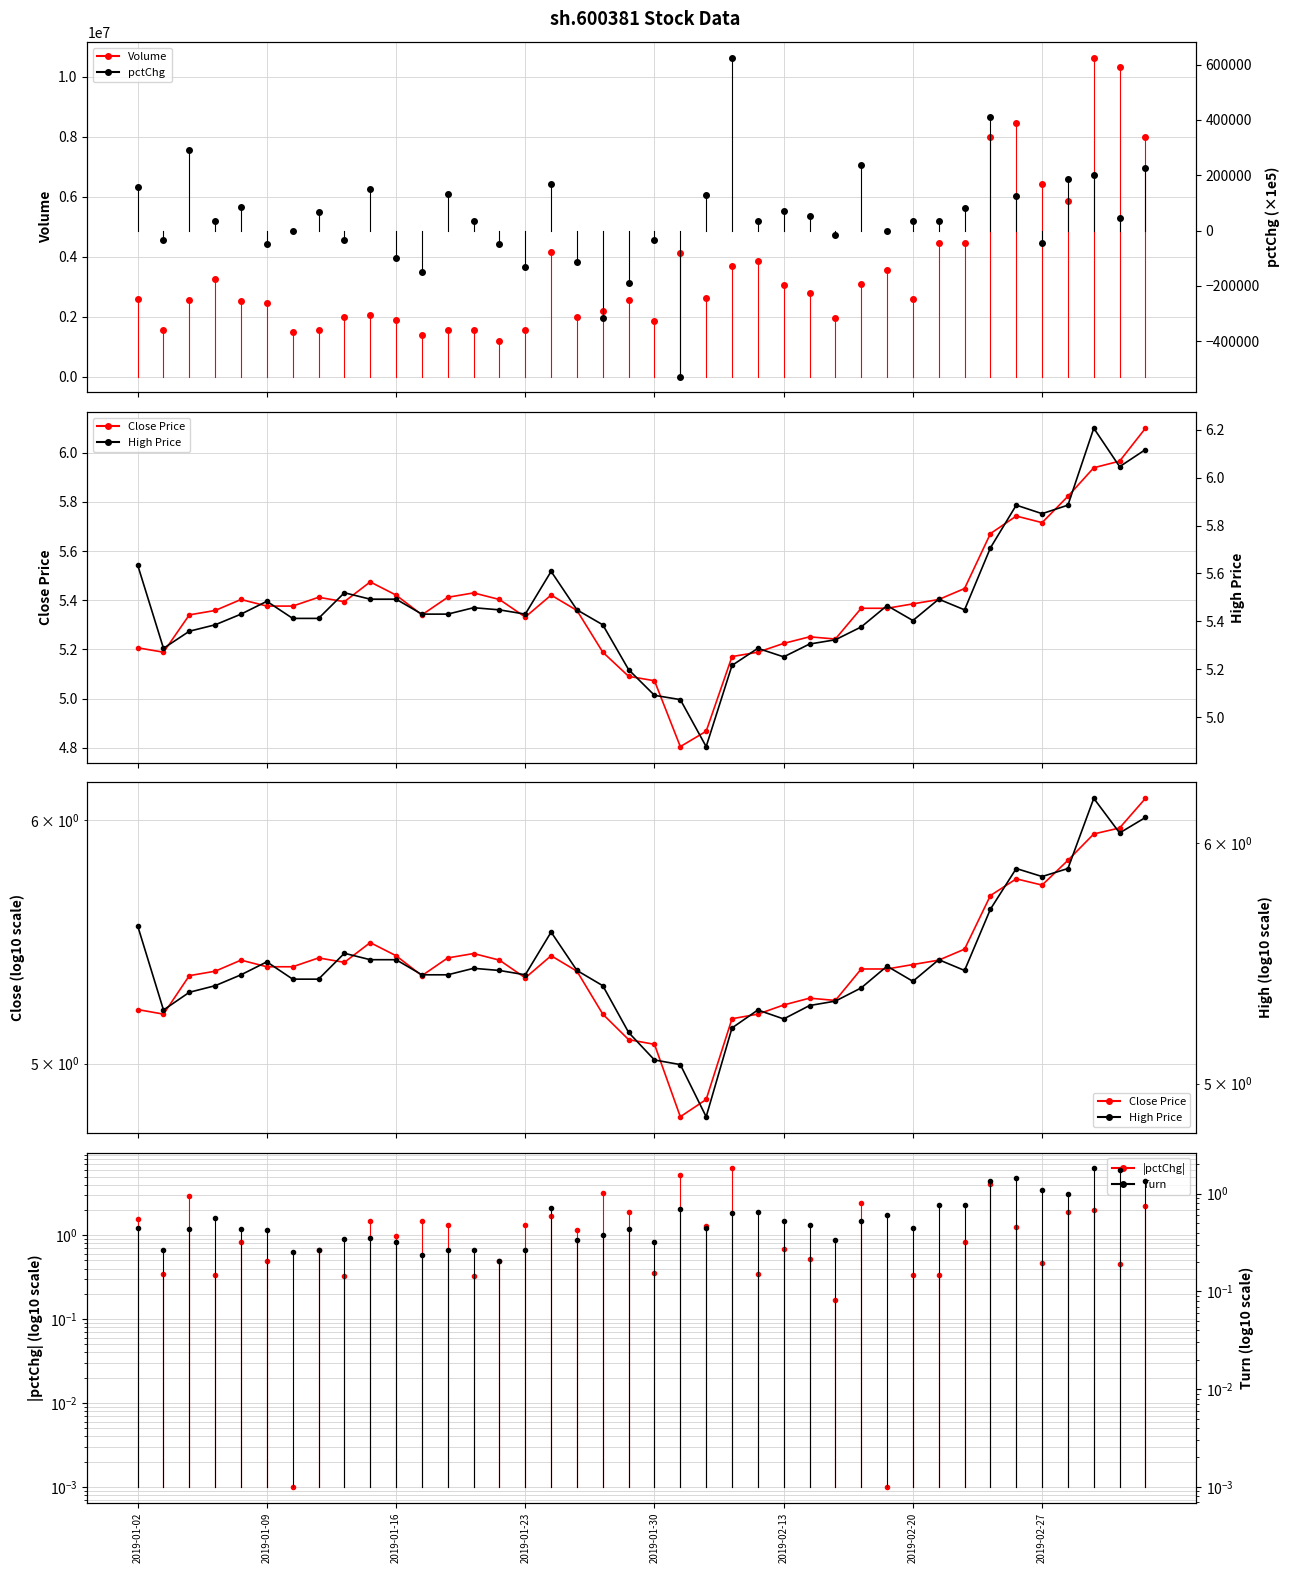

Between 13 and 19, which series saw the biggest shift?

Volume